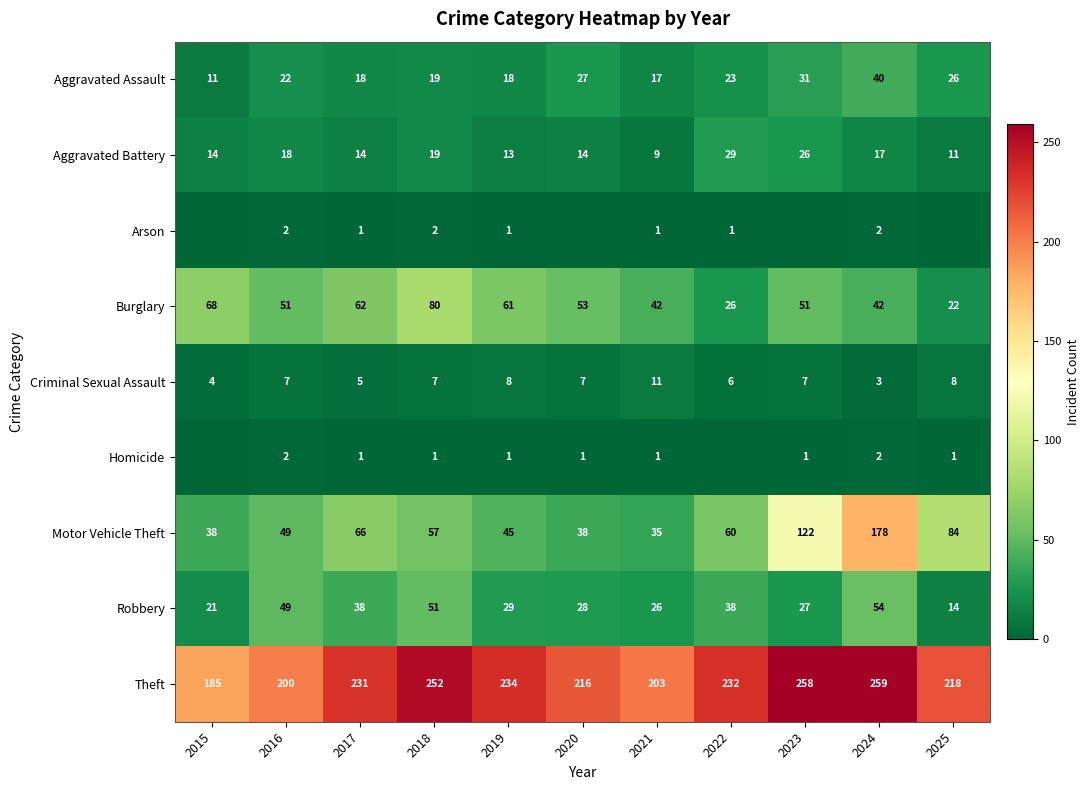

What is the total value across all series at 2015?

341